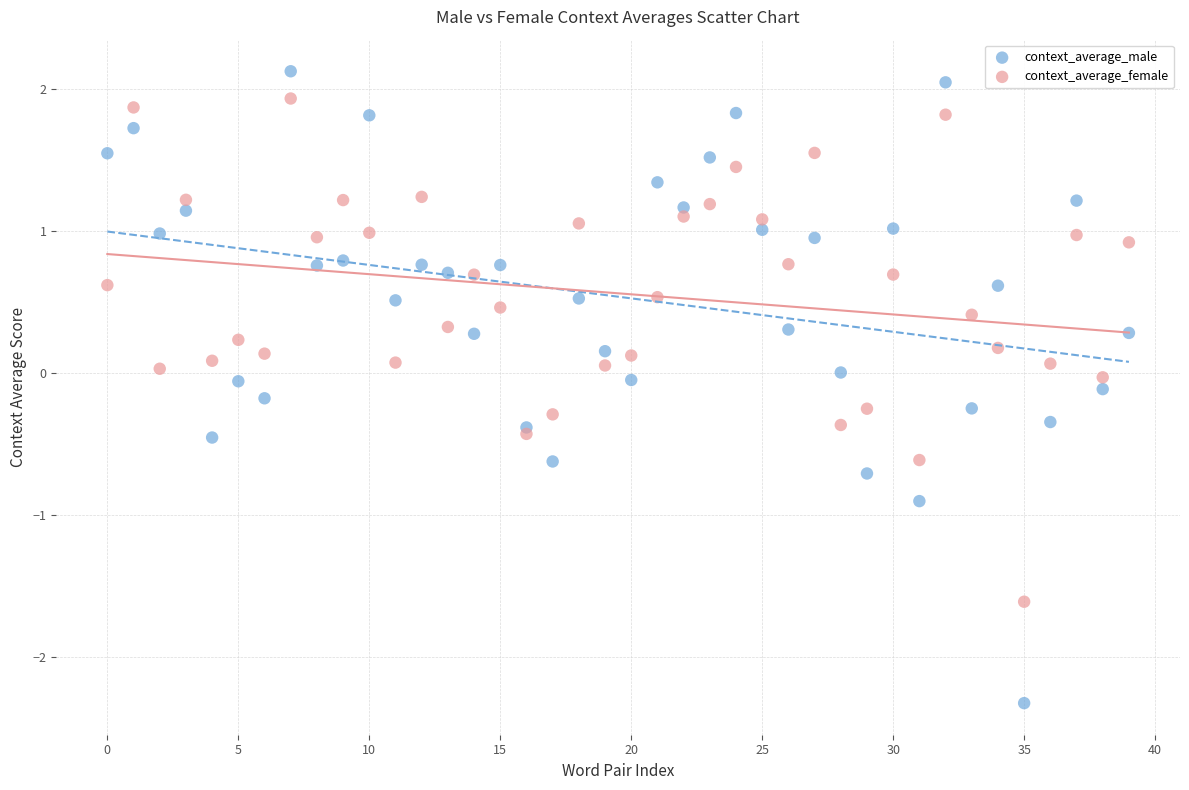

Which series contains the lowest Y value?

context_average_male